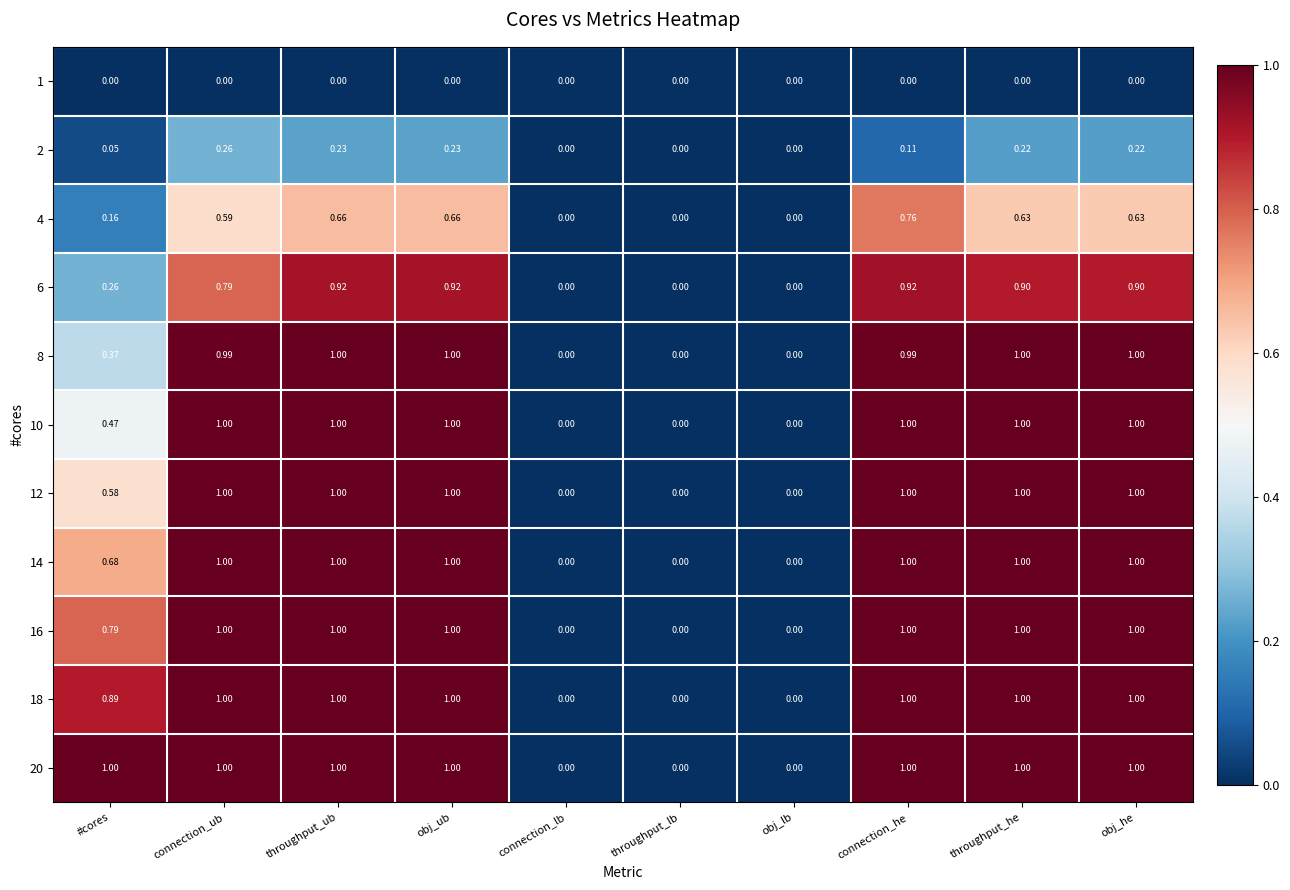

Is the value of 6 at connection_ub greater than the value of 1 at obj_he?

Yes